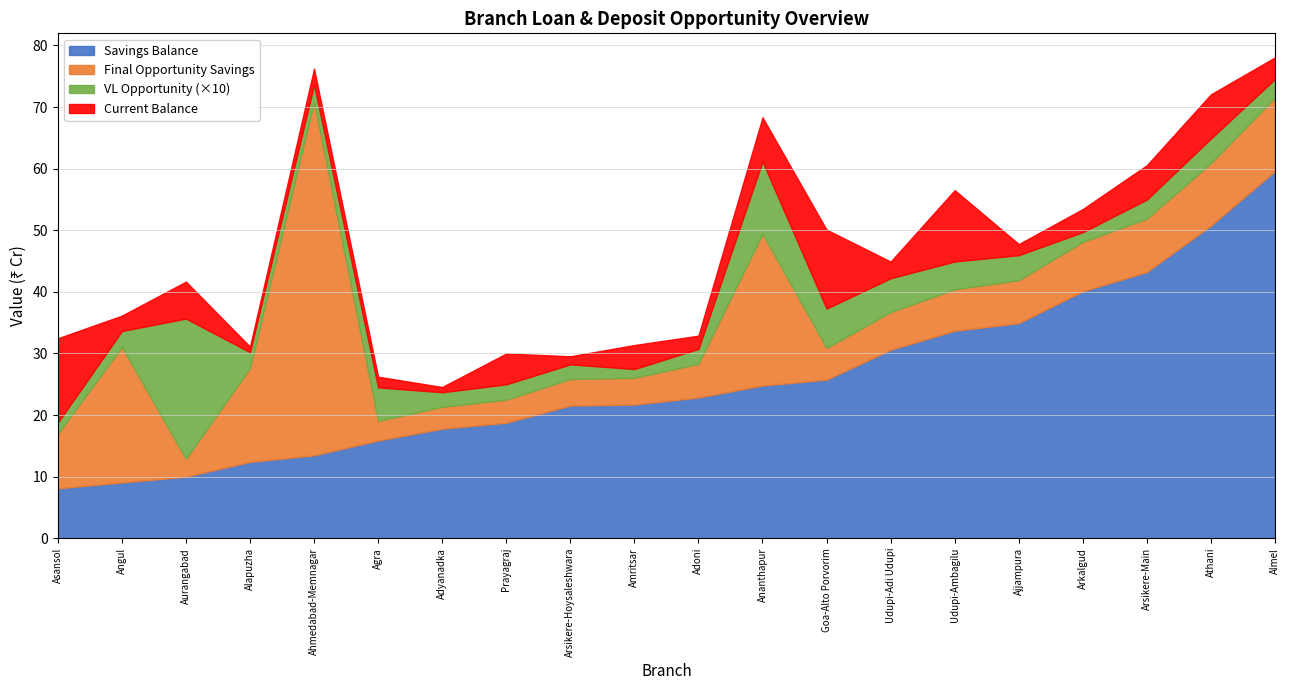

Which category has the highest value in the Savings Balance series?

Almel